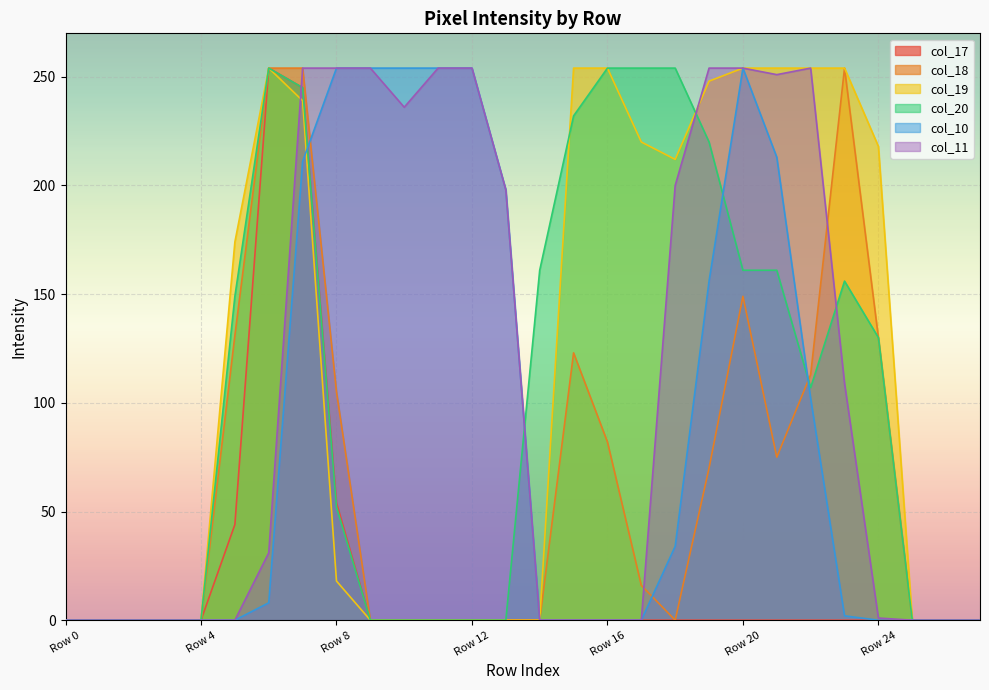

At Row 27, list the series in order from smallest to largest.

col_17, col_18, col_19, col_20, col_10, col_11